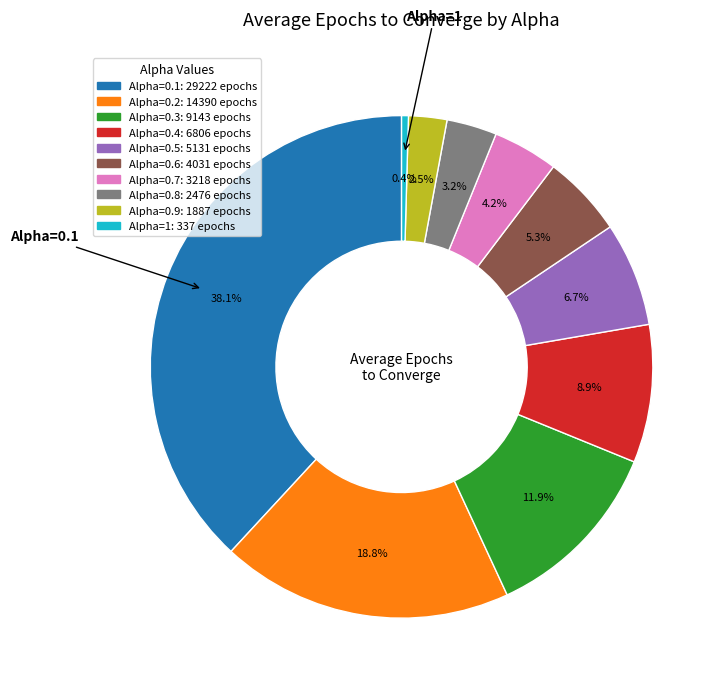

Is there any slice that represents more than half of the pie?

No